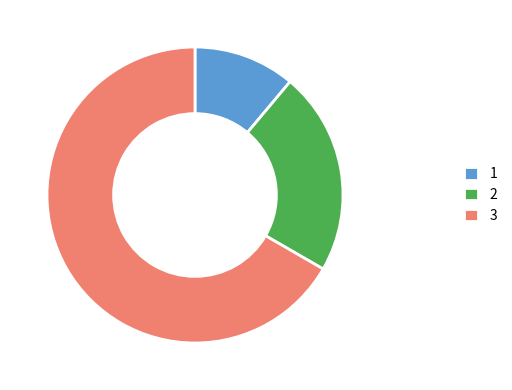

True or false: 3 accounts for 67% of the total.

True